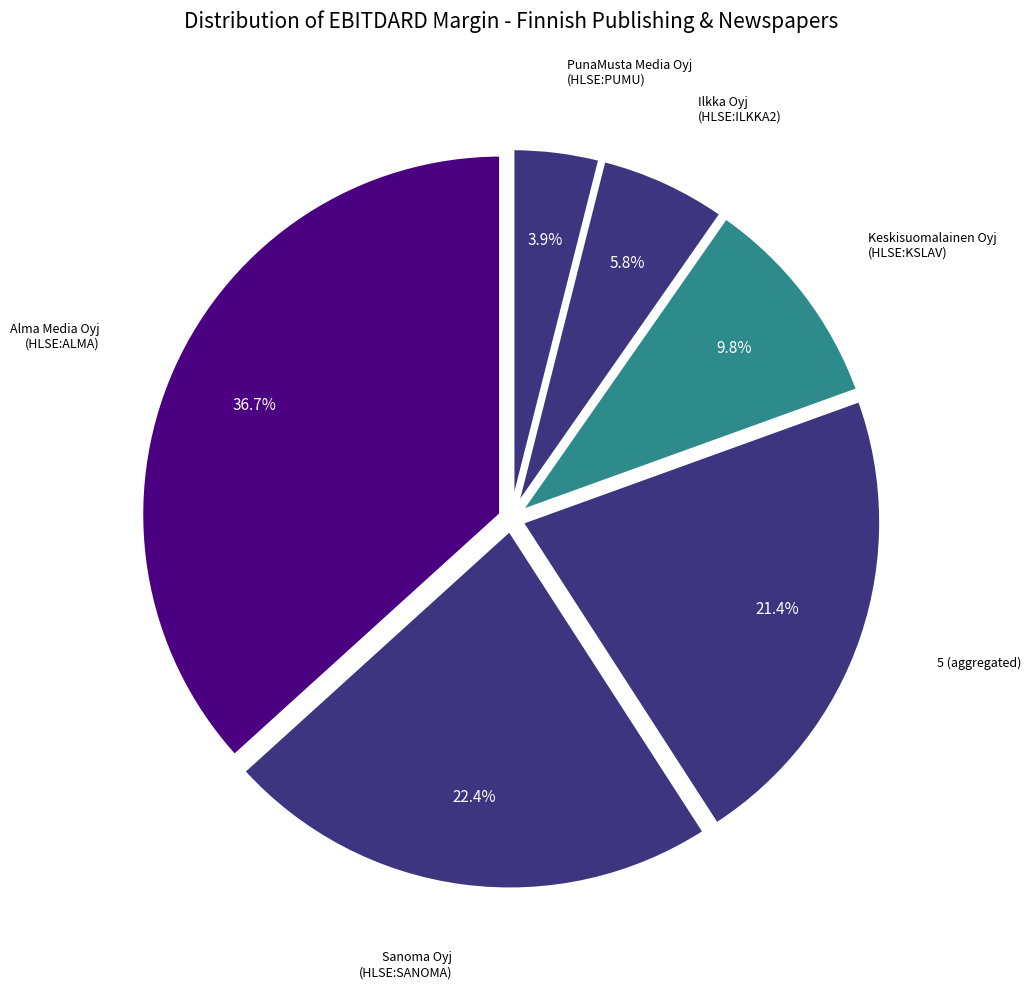

Is there any slice that represents more than half of the pie?

No